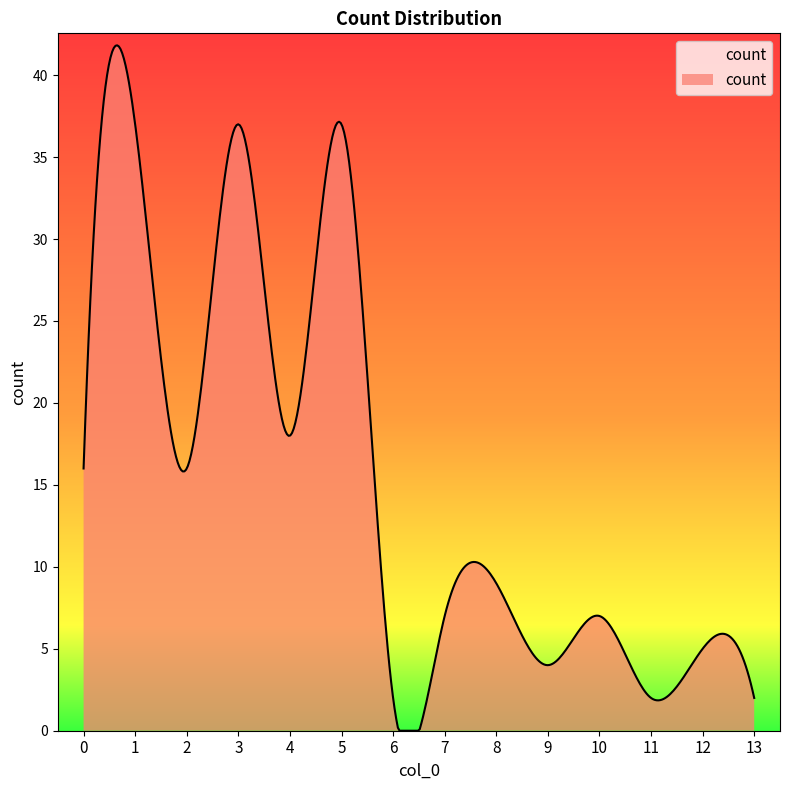

What is the greatest value displayed?

41.8